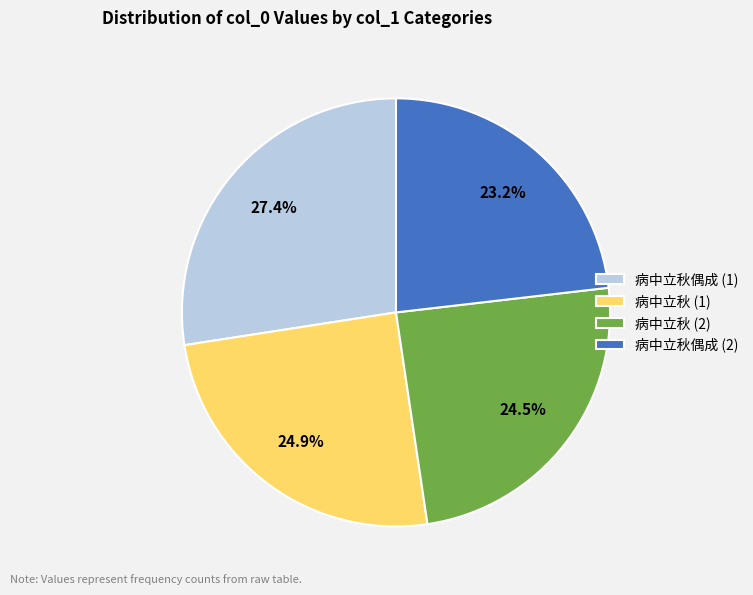

Does any single category account for the majority?

No